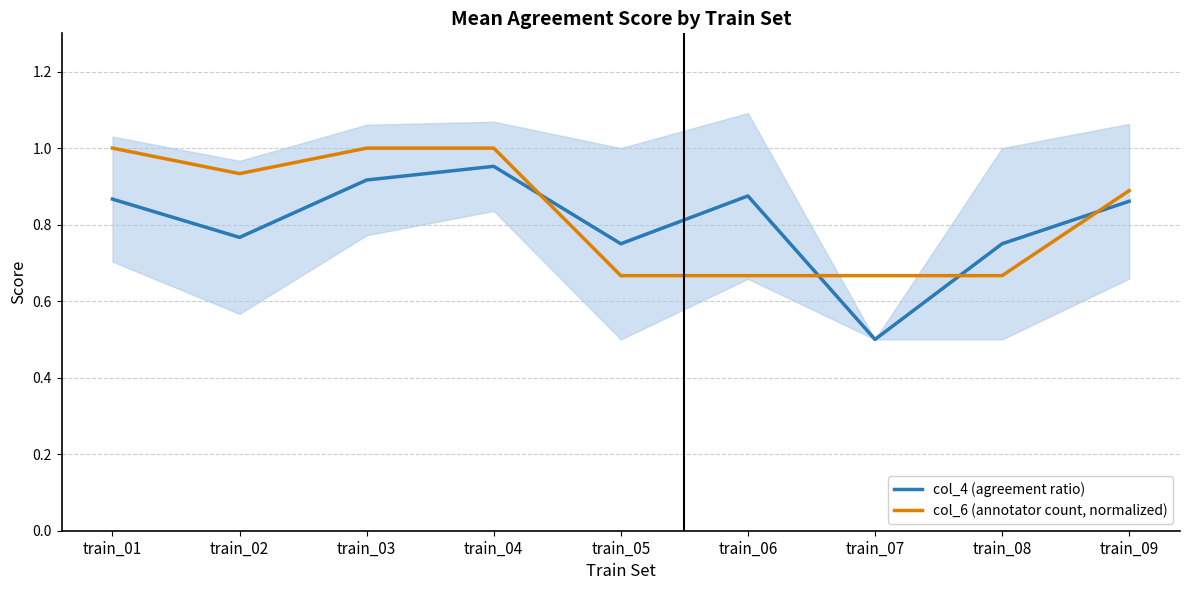

At which category is the sum across all series the highest?

train_04